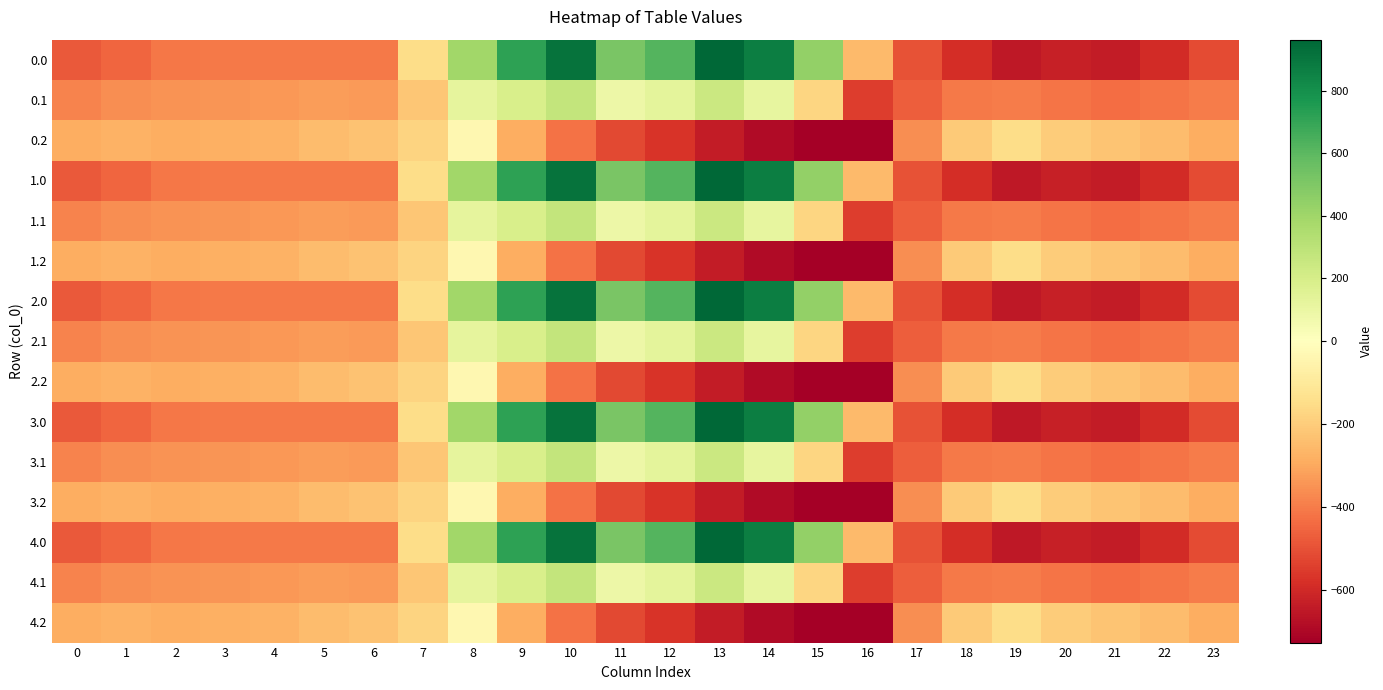

Between 9 and 21, which is larger?

9